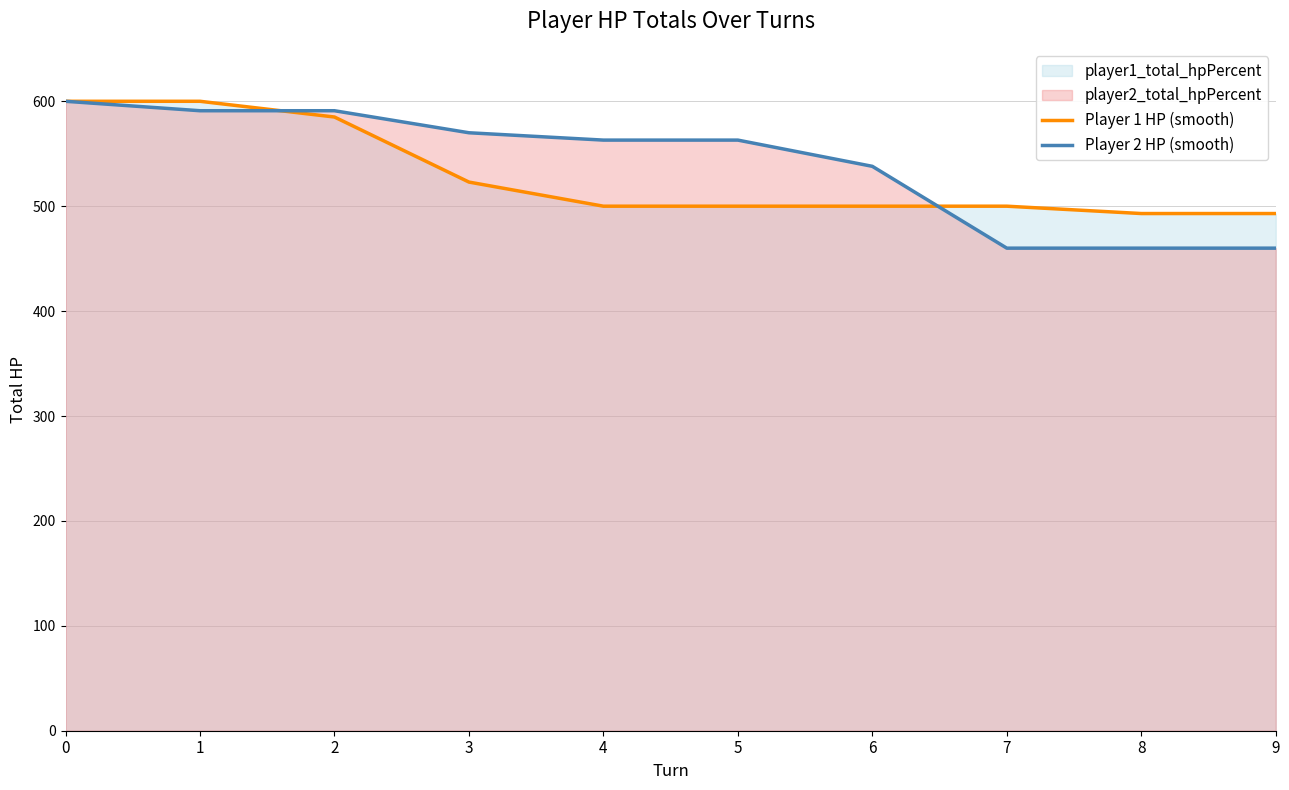

What is the smallest value displayed?

460